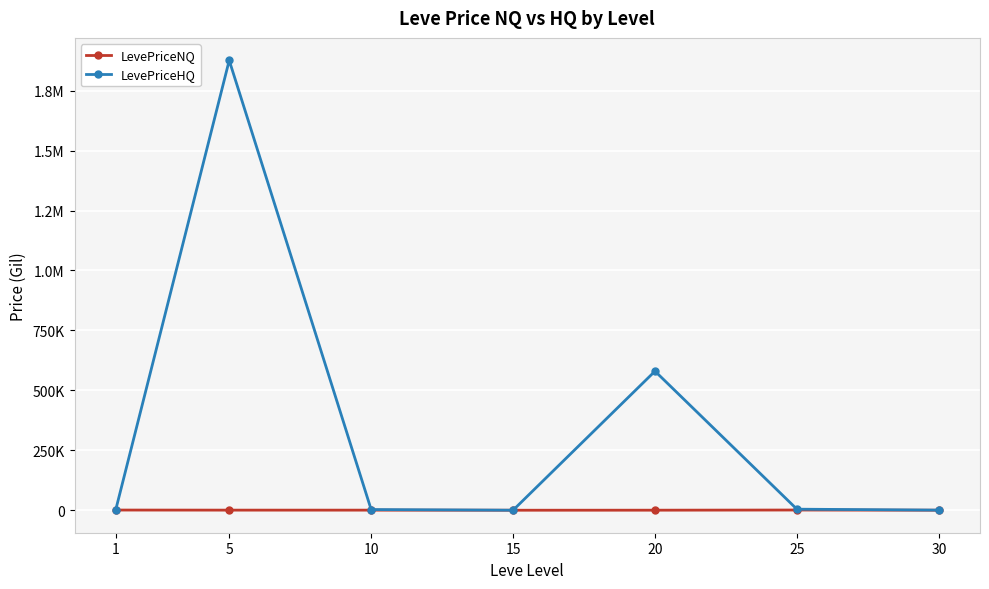

What is the difference between the maximum and minimum values in the LevePriceHQ series?

1875796.1